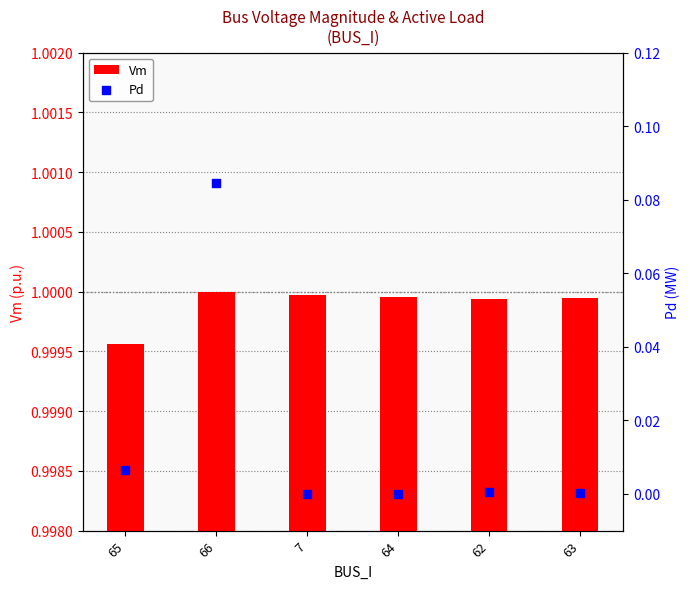

Which series has the widest spread of Y values?

Pd